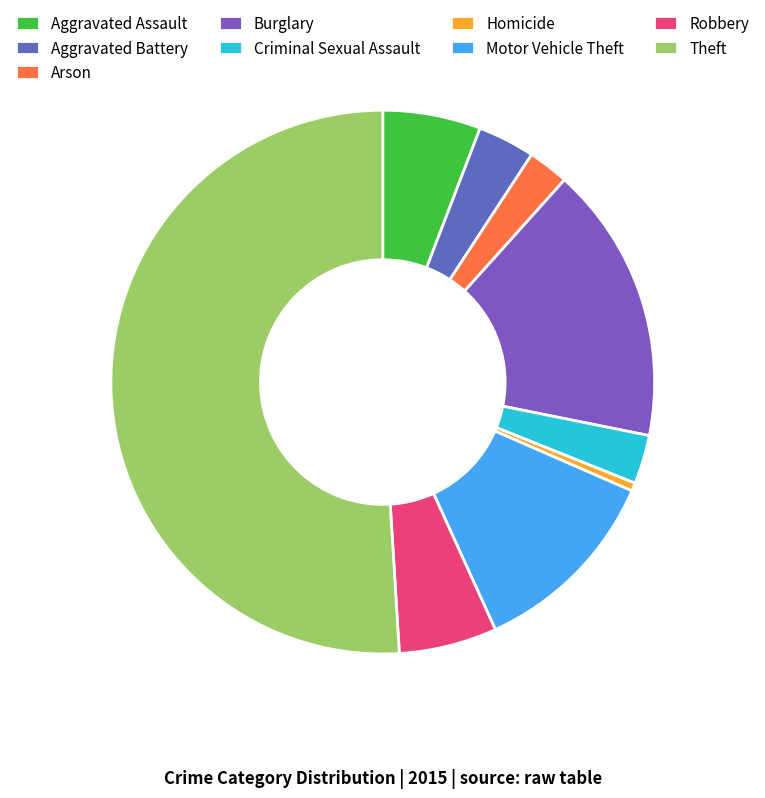

What is the ratio of the value at Robbery to the value at Homicide?

12.0